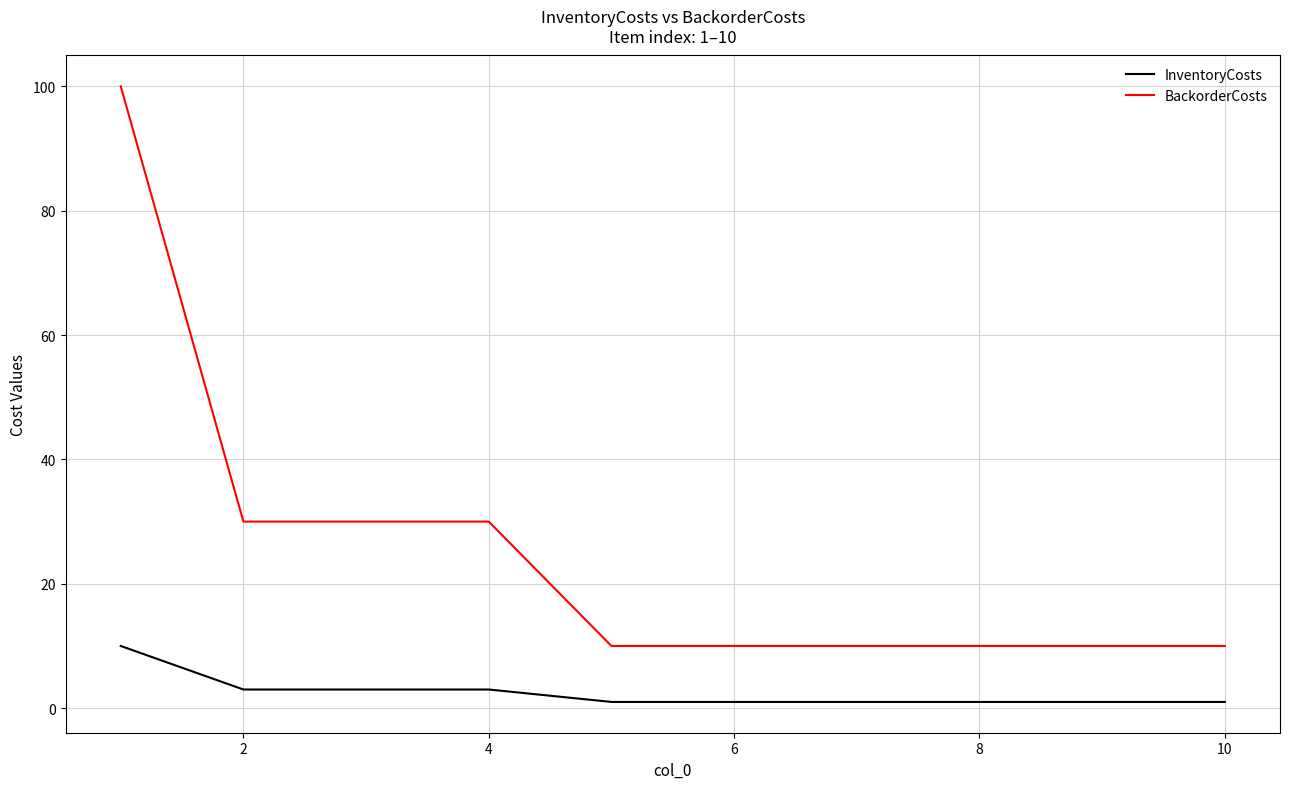

True or false: BackorderCosts and InventoryCosts cross at least once.

False